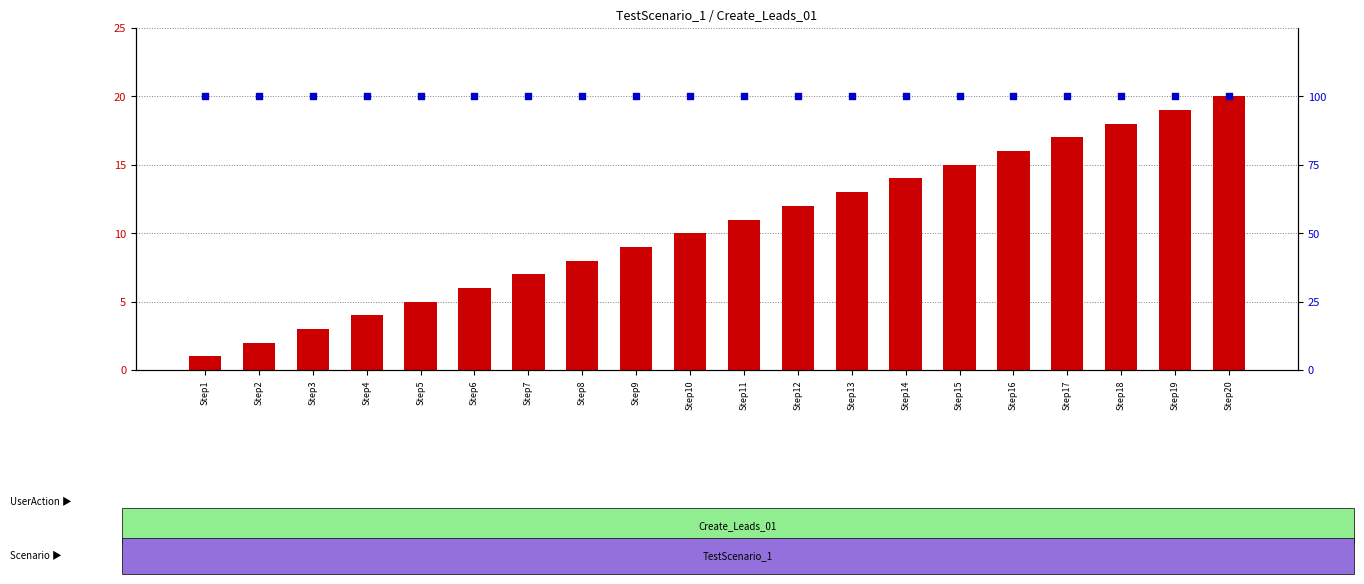

What is the total value across all series at Step15?

115